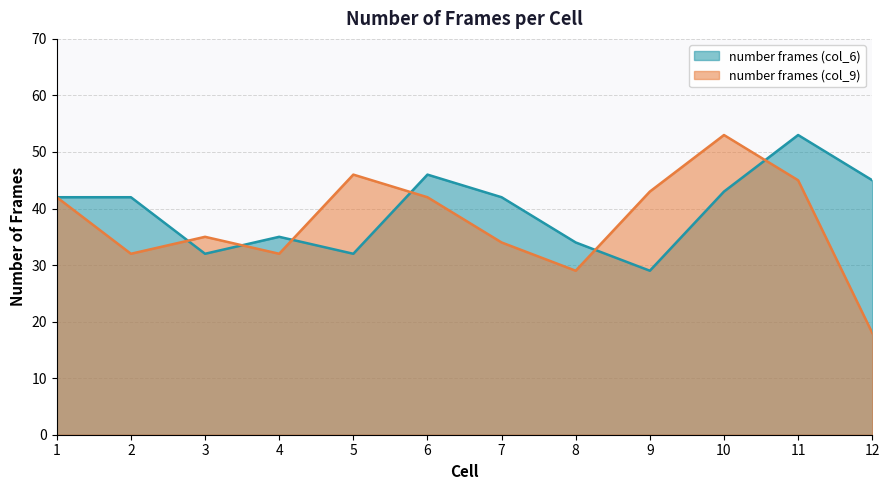

Where is the first local minimum for number frames (col_9)?

2